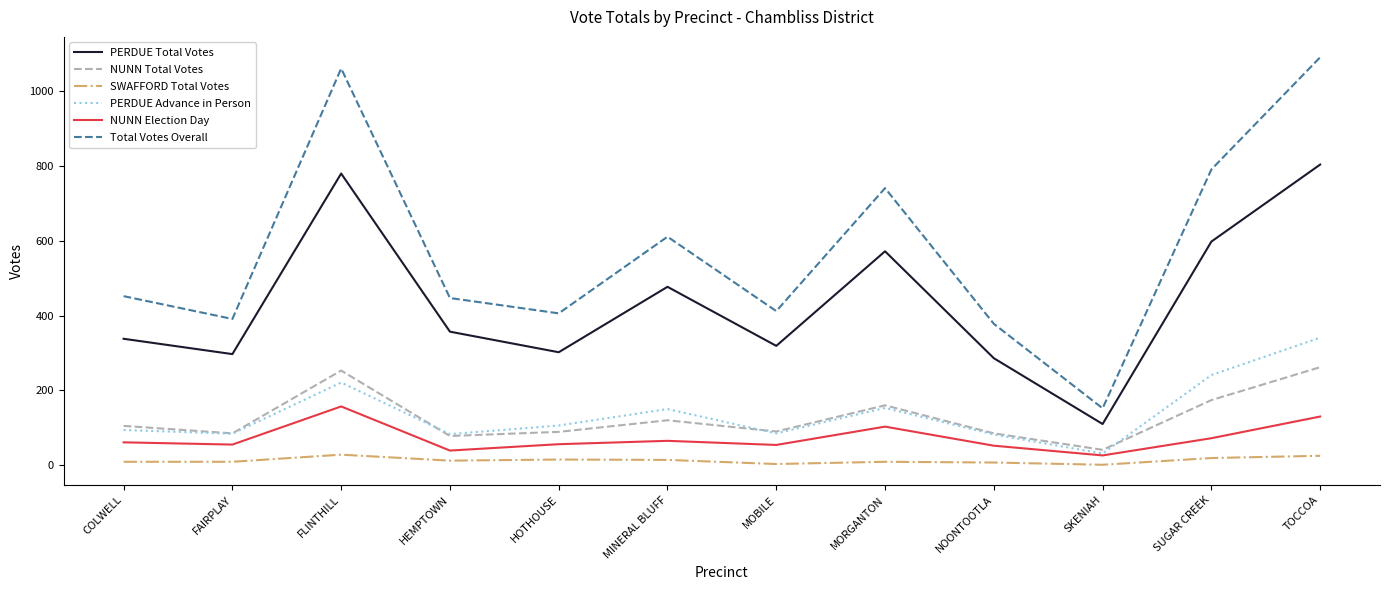

The NUNN Total Votes series shows 123 at FAIRPLAY. True or false?

False